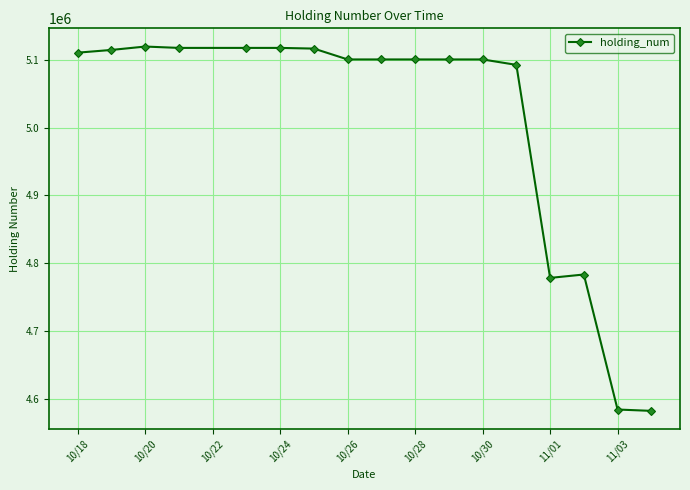

How many data points are less than 5100338?

5